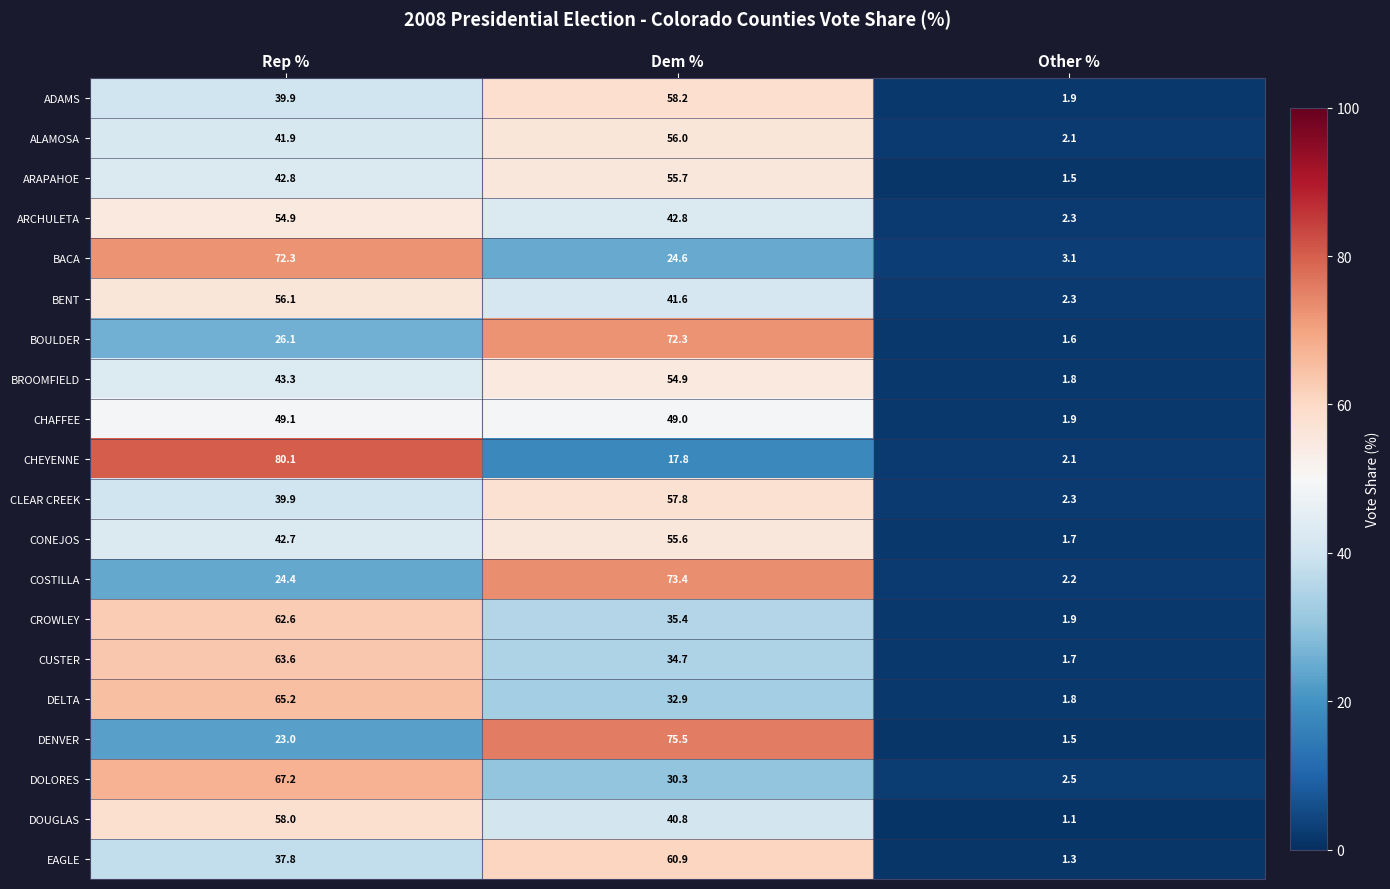

Which series has the largest range (max minus min)?

CHEYENNE